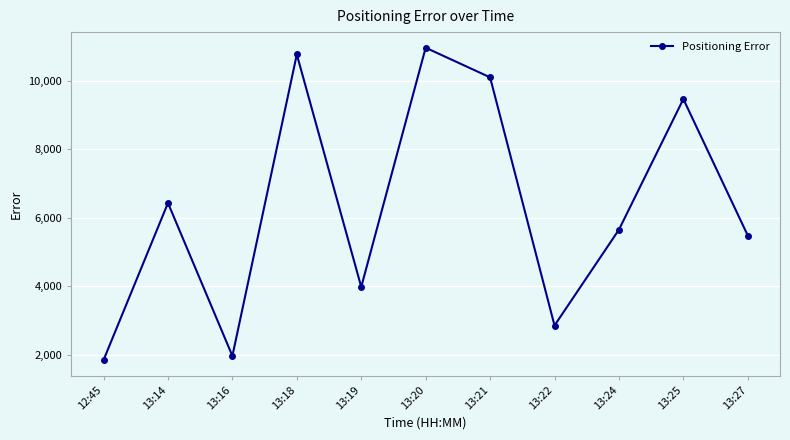

Rank the categories by value from highest to lowest.

13:20, 13:18, 13:21, 13:25, 13:14, 13:24, 13:27, 13:19, 13:22, 13:16, 12:45